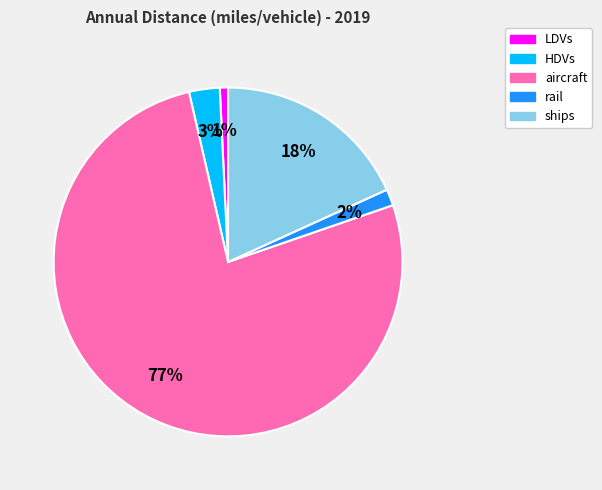

To the nearest percent, what percentage of the pie is ships?

18%